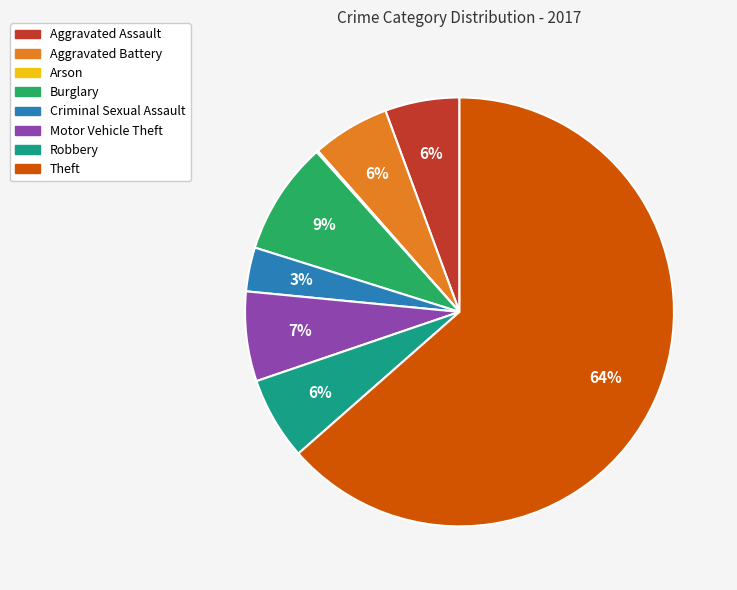

Do Aggravated Battery and Robbery together represent more than half of the pie?

No